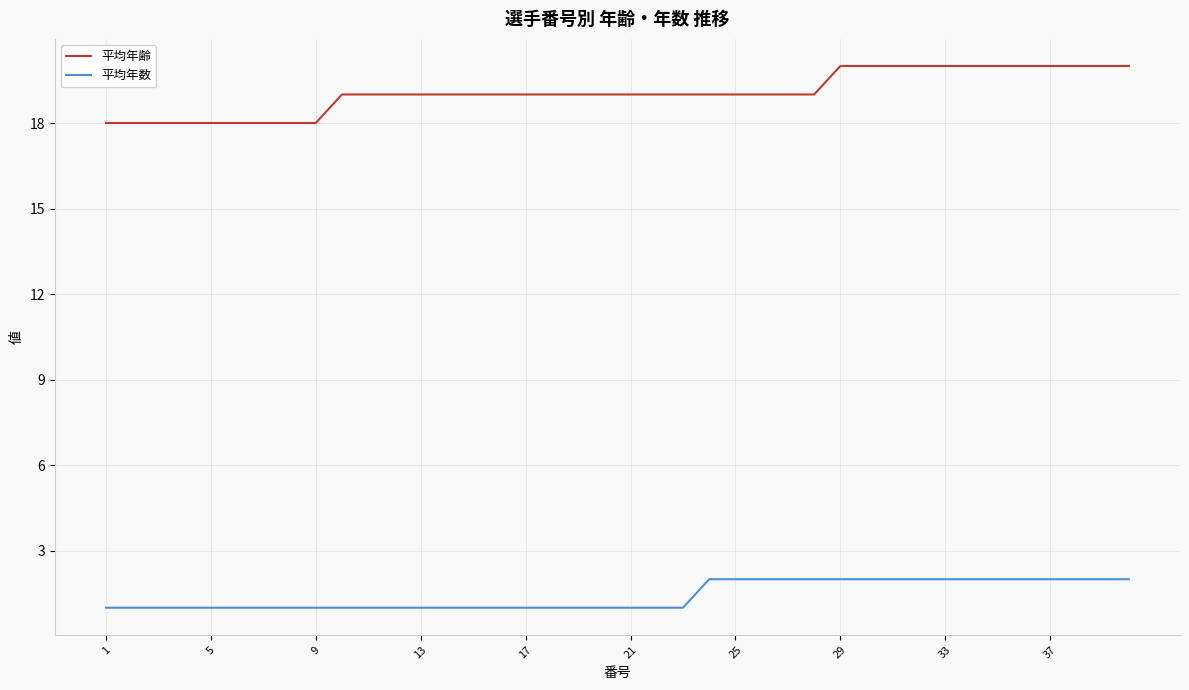

List the series in order of their overall mean, lowest first.

平均年数, 平均年齢